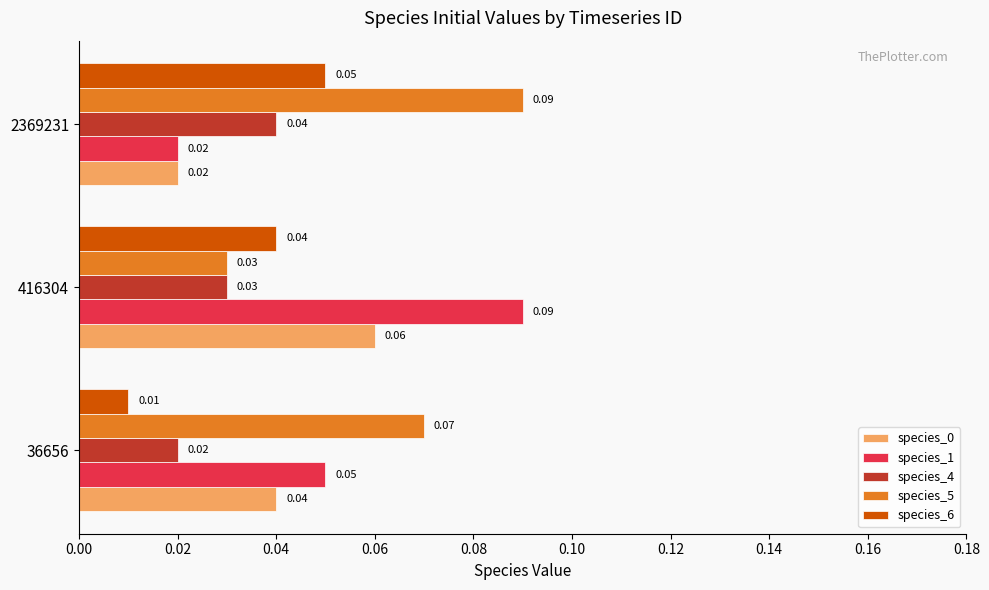

At which category is the sum across all series the highest?

416304